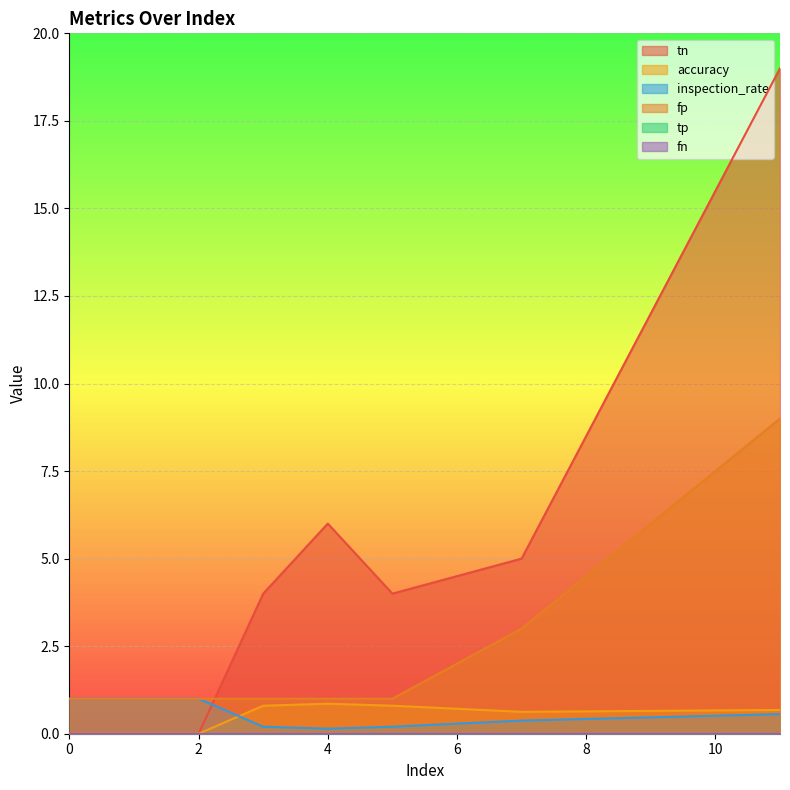

Which series has the largest range (max minus min)?

tn